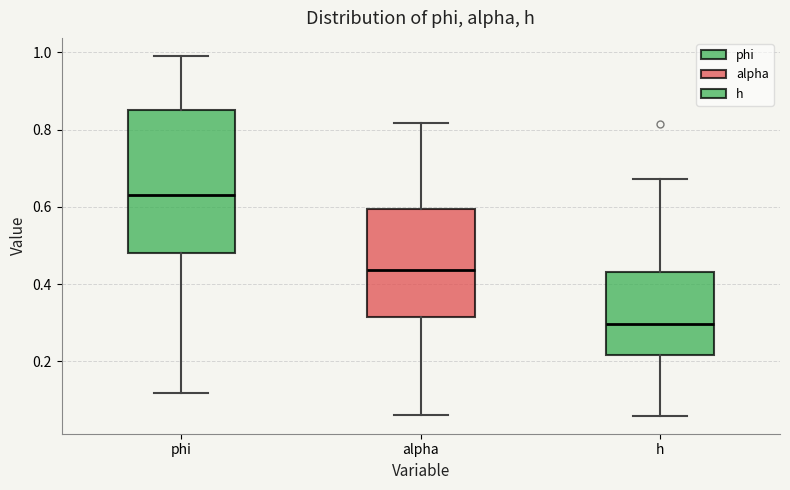

Where is the upper edge of the box for h on the y-axis? The values are not printed on the chart, so give them approximately, as read against the axis.

0.44